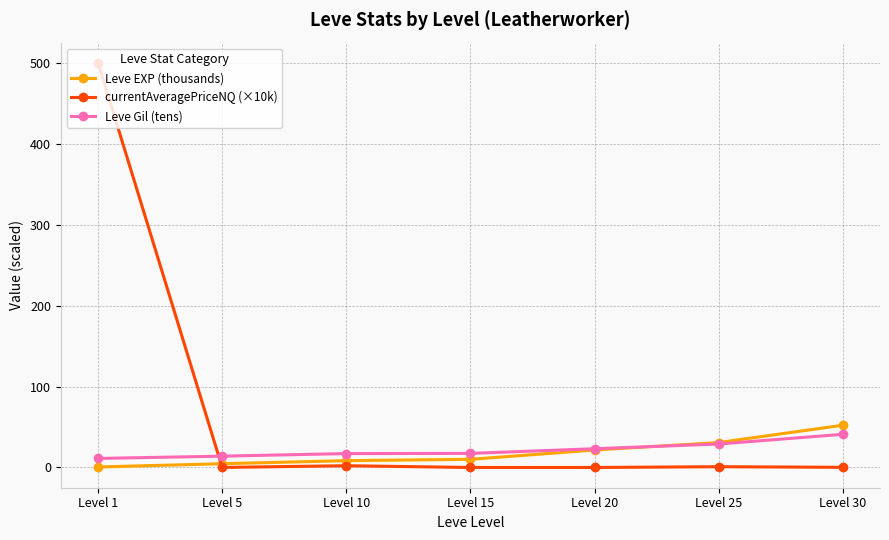

True or false: currentAveragePriceNQ (×10k) has a value of 0.0 at Level 20.

True